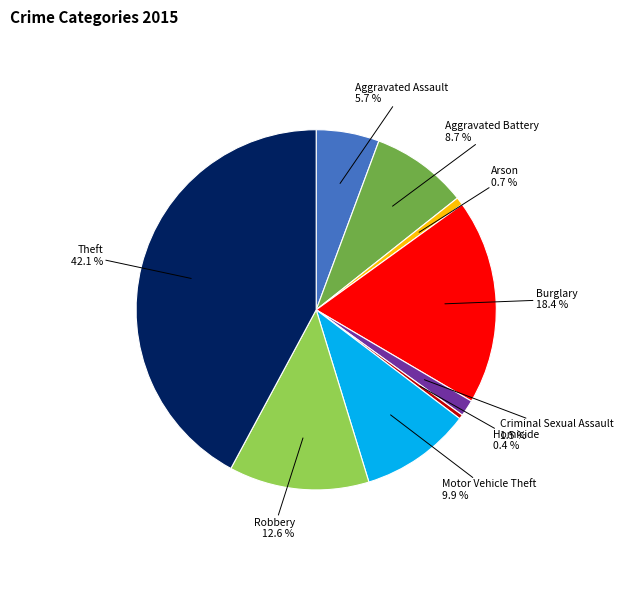

What is the total percentage of Criminal Sexual Assault and Homicide?

1.9%